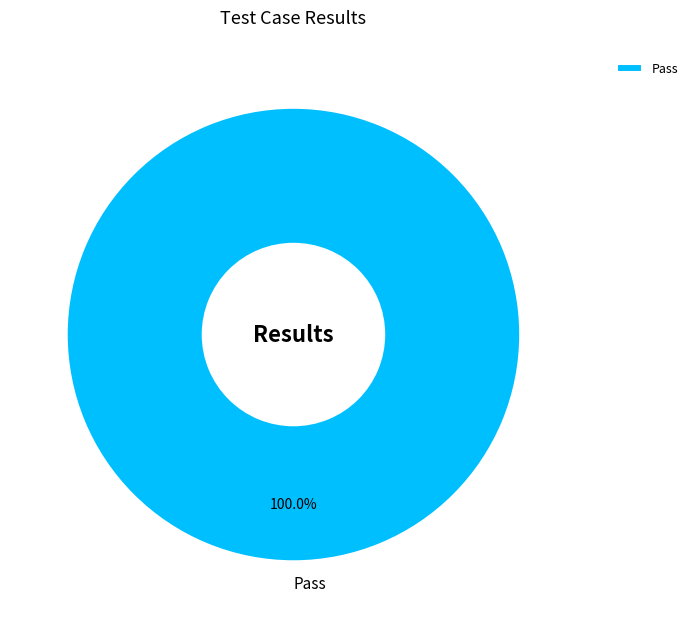

Rank the categories by value from highest to lowest.

Pass